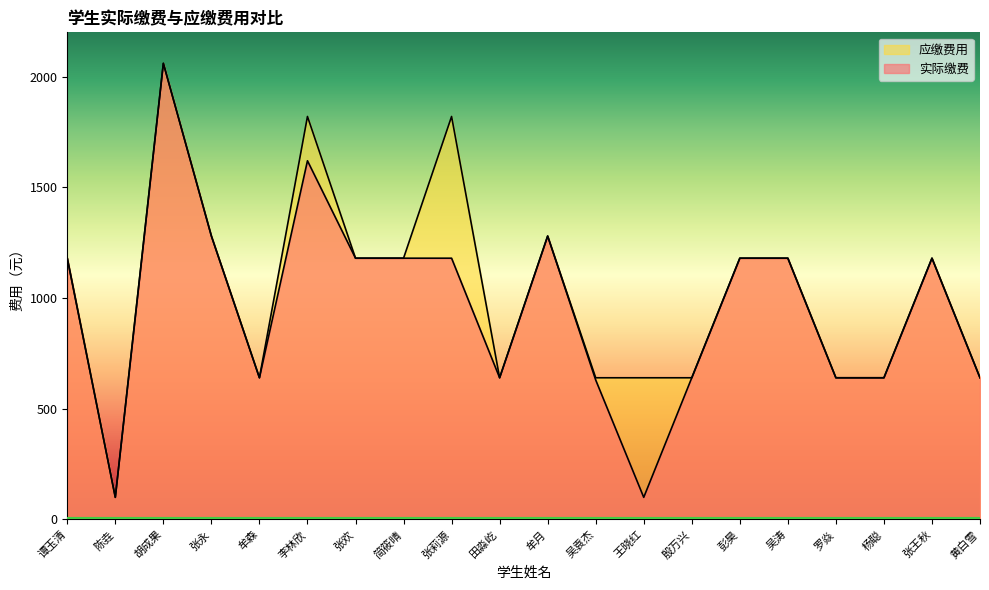

True or false: 实际缴费 and 应缴费用 cross at least once.

False